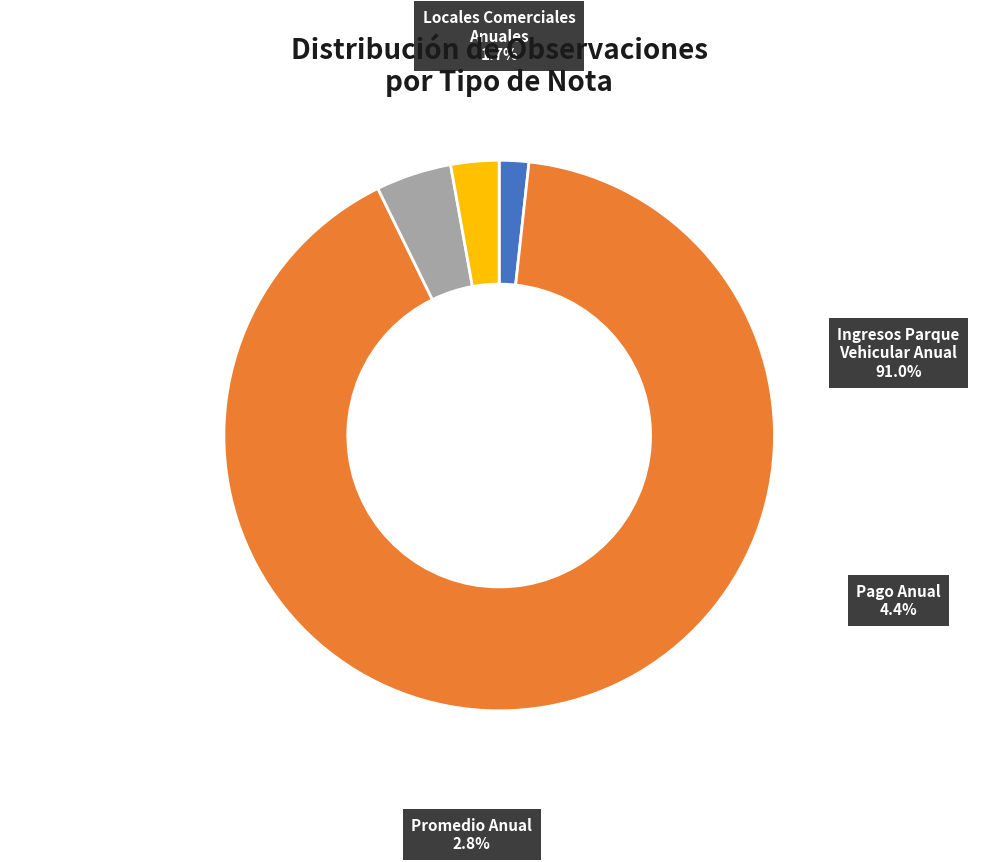

Count the number of slices in the pie.

7